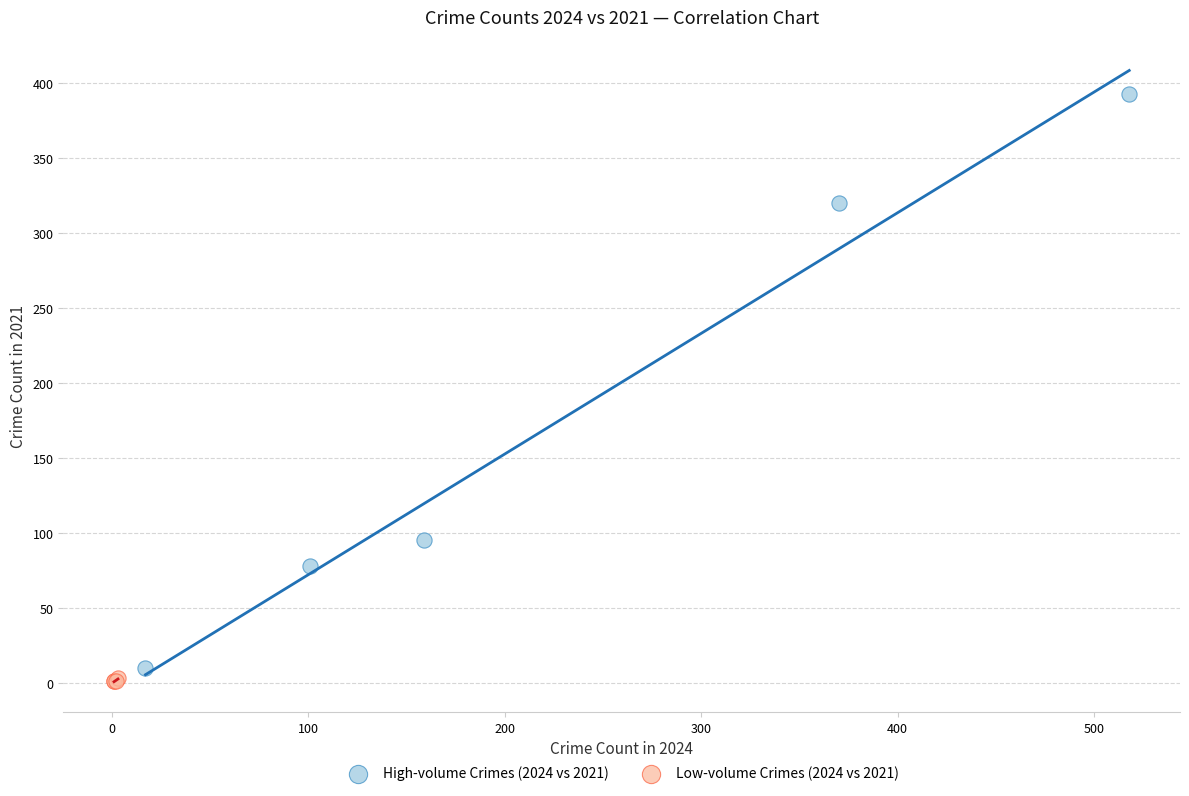

Which series reaches the maximum Y coordinate?

High-volume Crimes (2024 vs 2021)